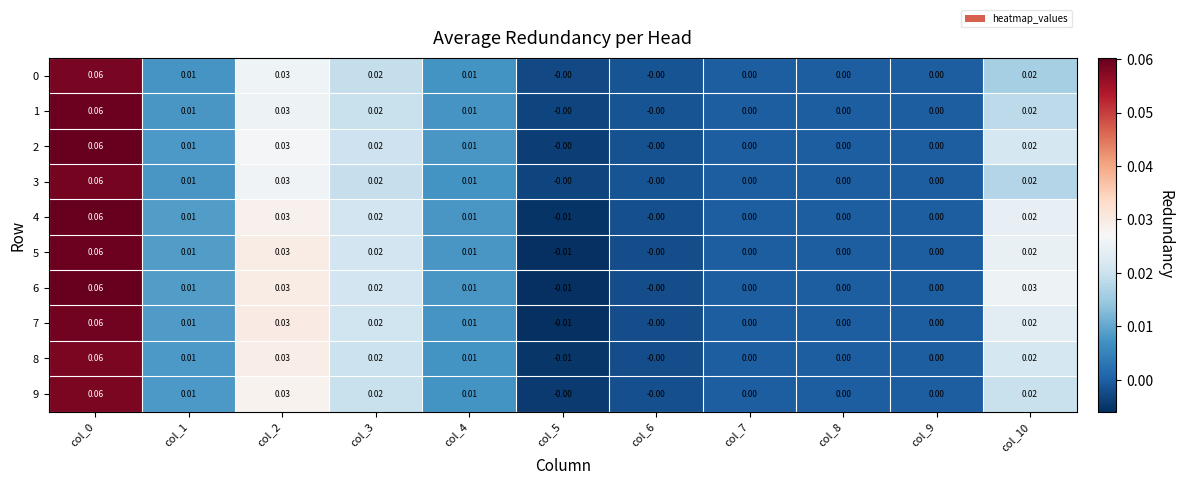

Is the value of 5 at col_10 greater than the value of 6 at col_5?

Yes